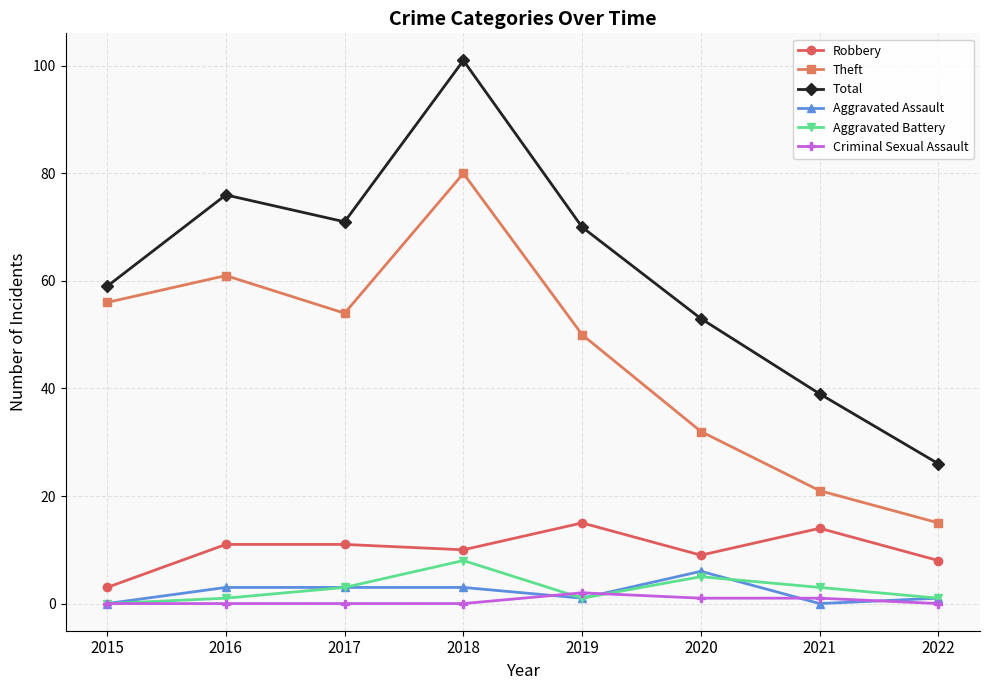

What is the highest value of the Aggravated Assault series?

6